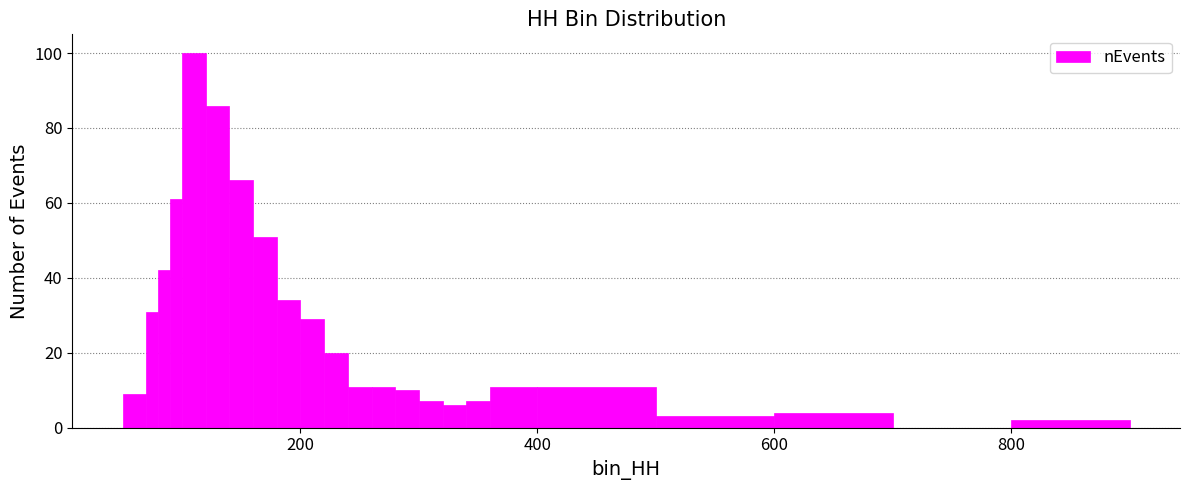

Read against the x-axis, roughly where is the centre of the tallest bar?

120